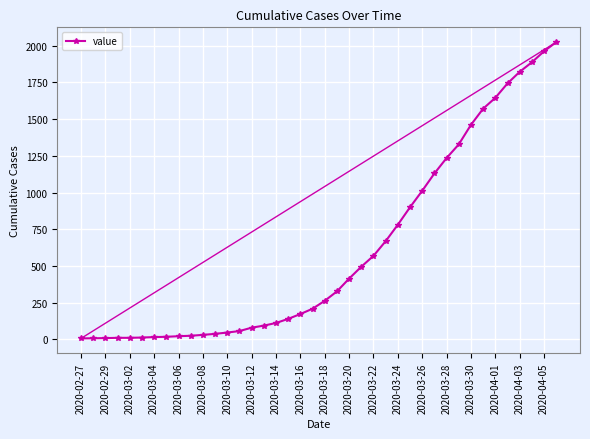

Count the number of categories in the chart.

40